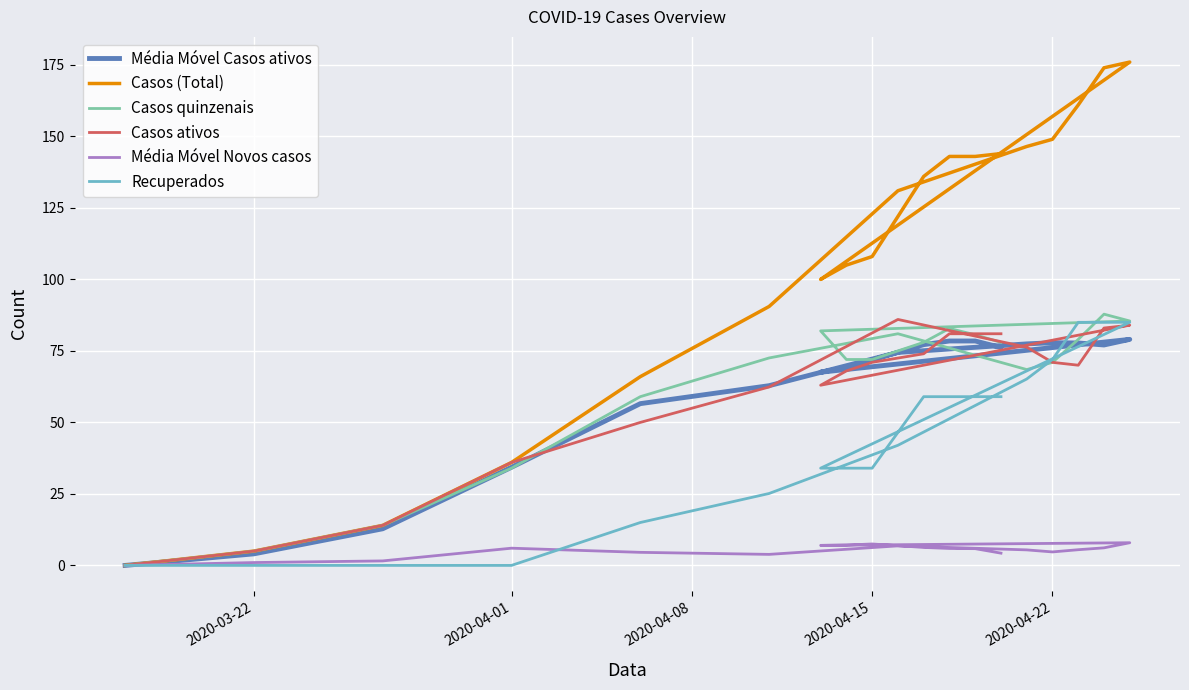

What are all the series names shown in the legend?

Média Móvel Casos ativos, Casos (Total), Casos quinzenais, Casos ativos, Média Móvel Novos casos, Recuperados